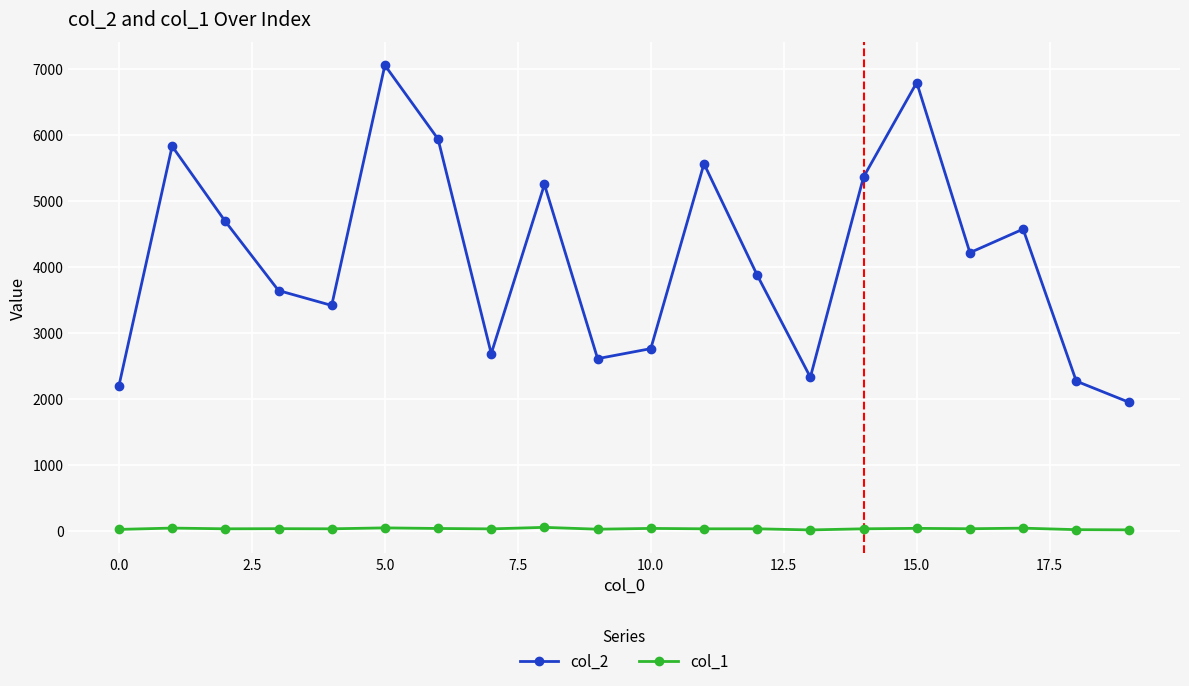

Which series has the largest range (max minus min)?

col_2